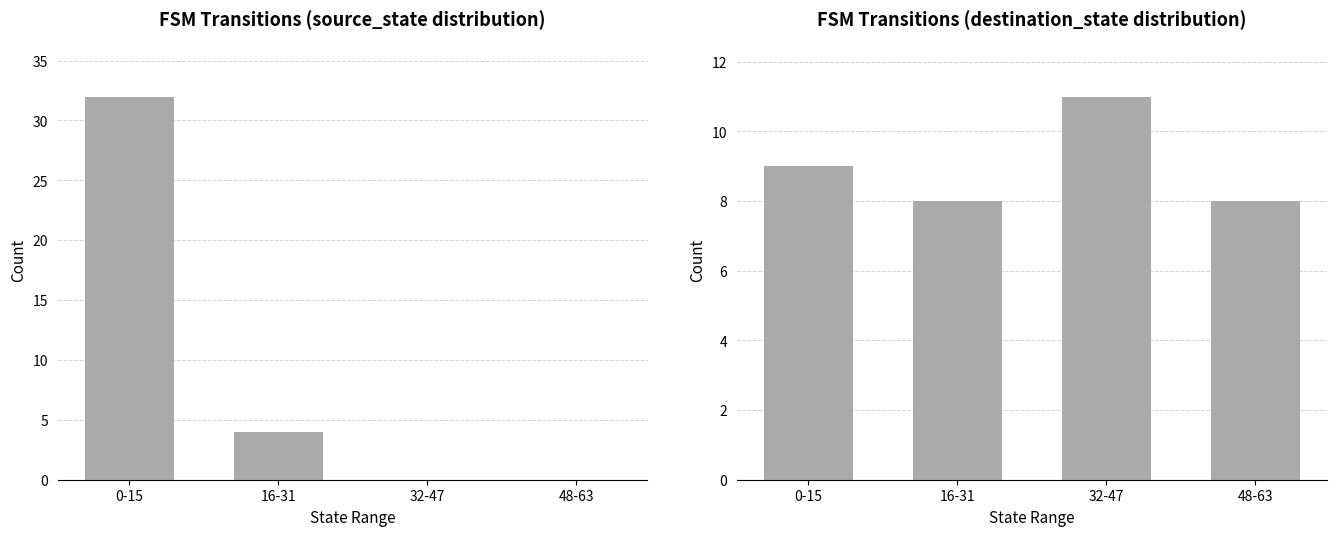

Which has a higher value, 32-47 or 16-31?

16-31